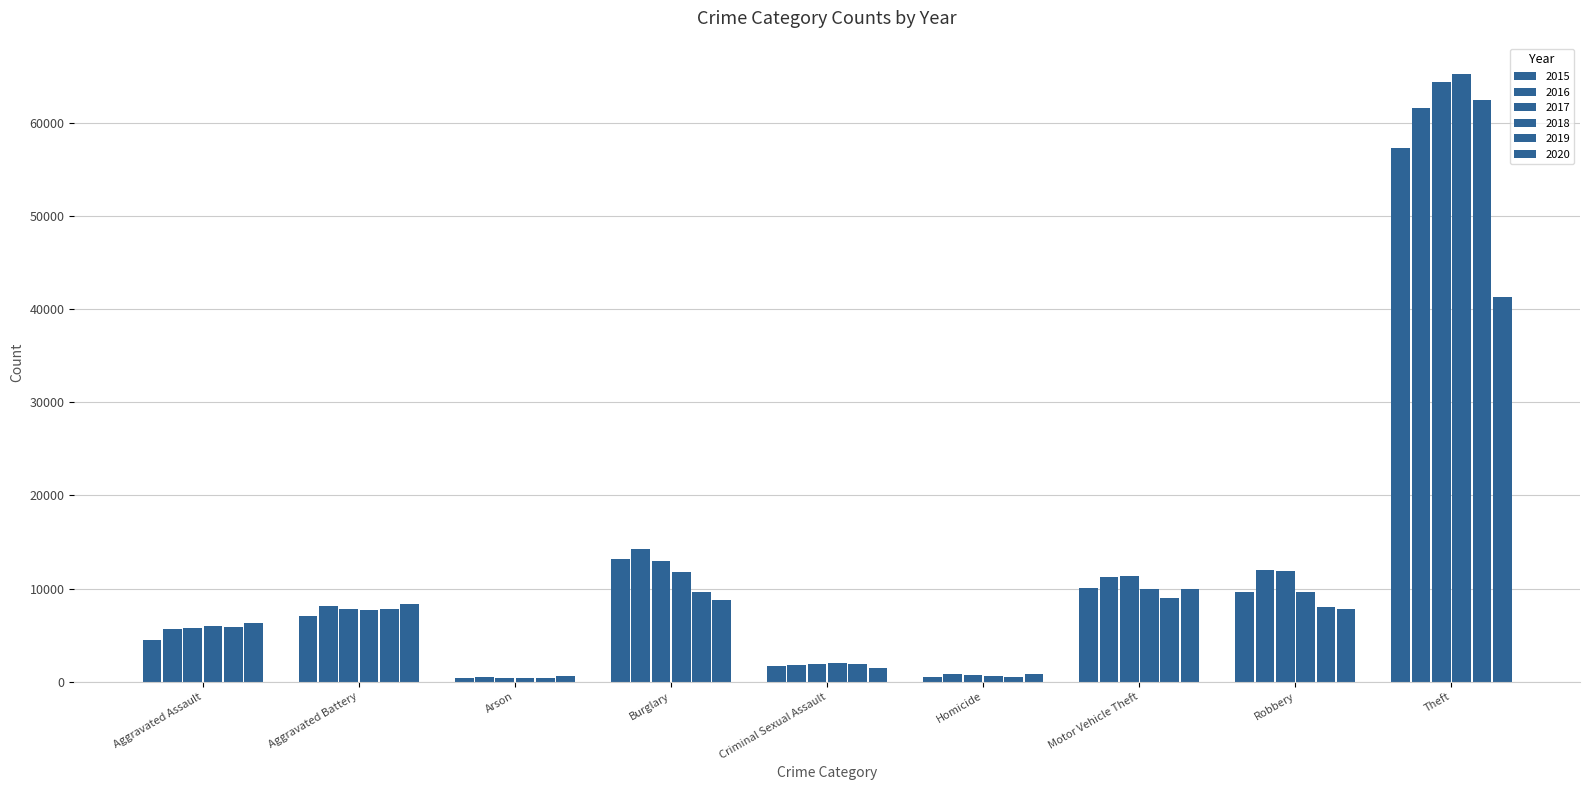

Which label corresponds to the smallest value in the chart?

Arson